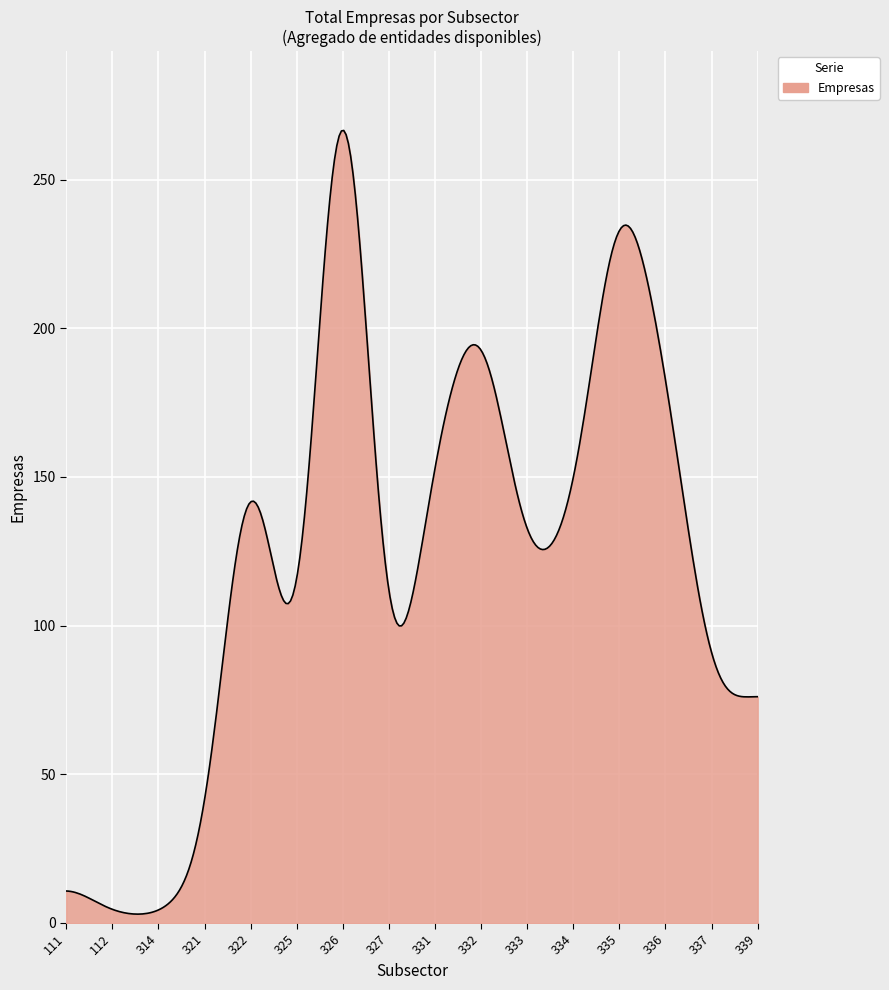

What is the sum of all values?

37201.5